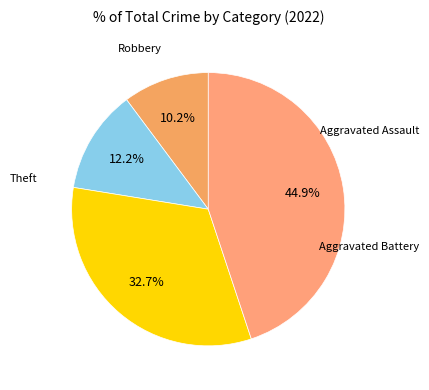

To the nearest percent, what is the average slice percentage?

25%